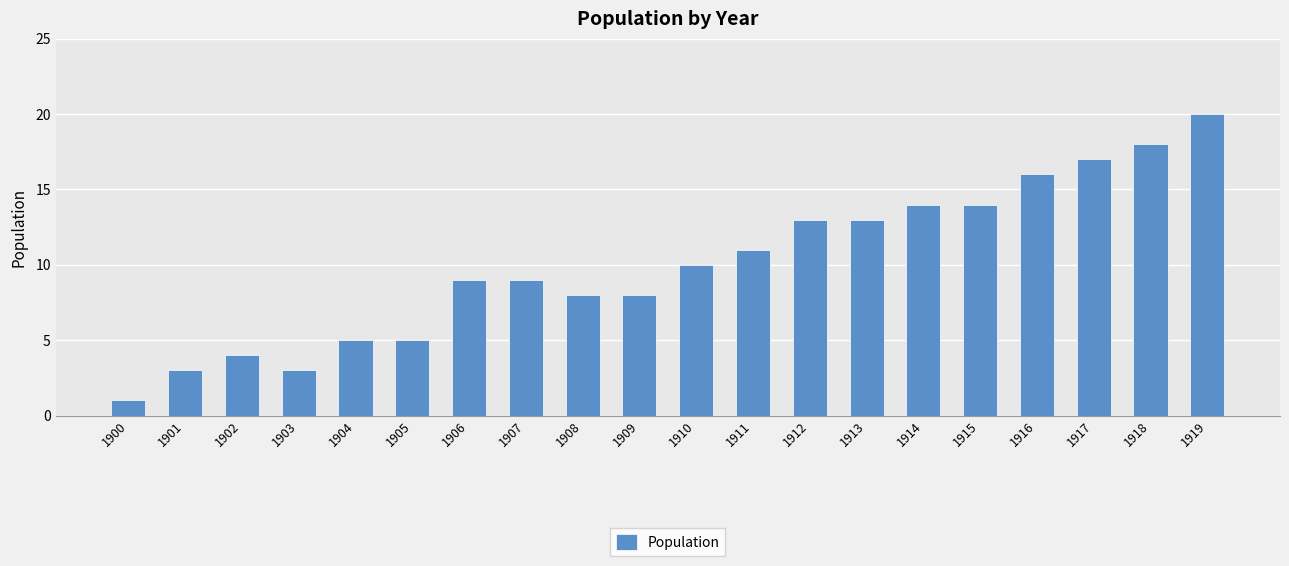

What is the value of the 8th bar from the left?

9